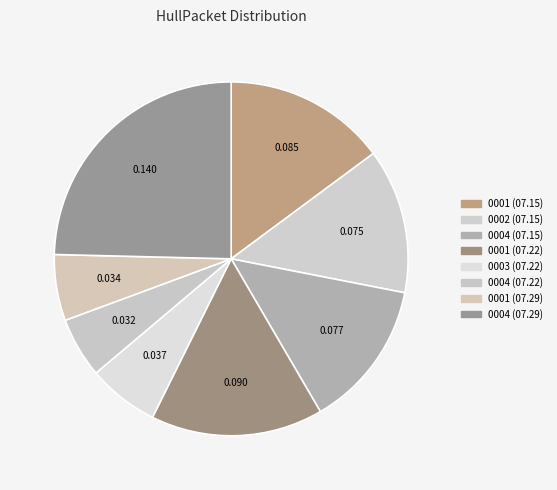

Count the number of slices in the pie.

8